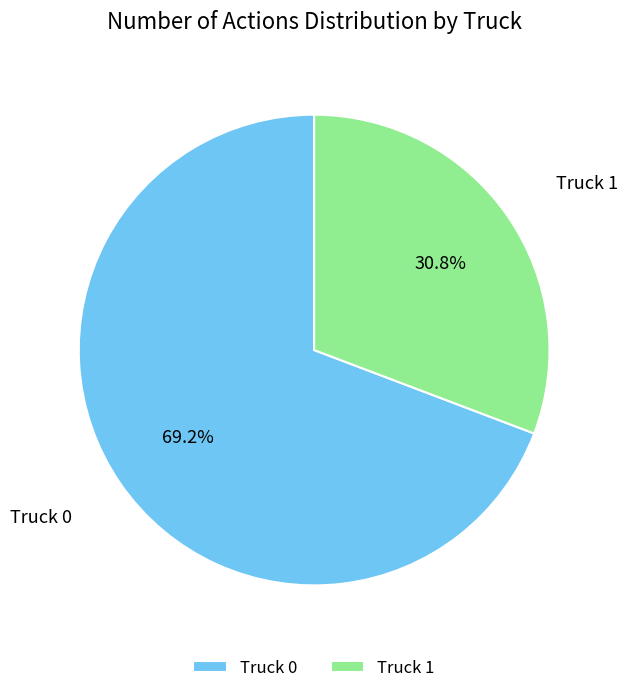

Which slice is the largest?

Truck 0